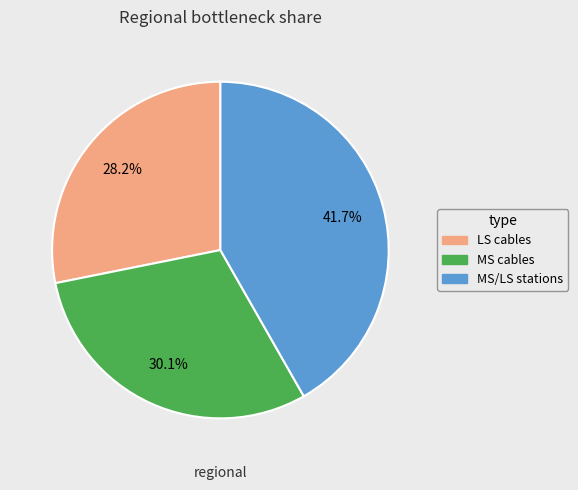

What percentage do MS/LS stations and MS cables together represent?

71.8%